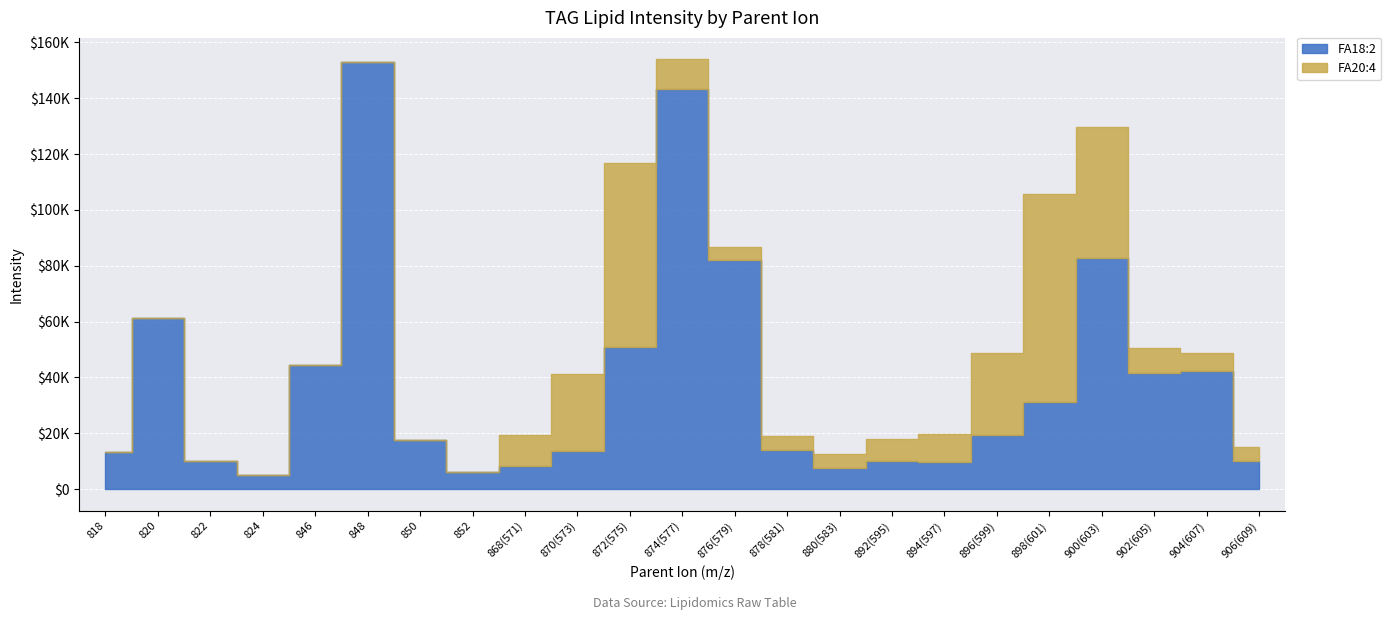

What is the highest value of the FA20:4 series?

74678.4